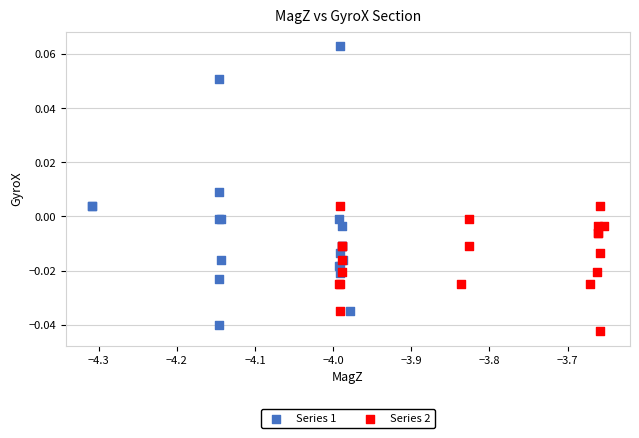

Which series has the widest spread of Y values?

Series 1